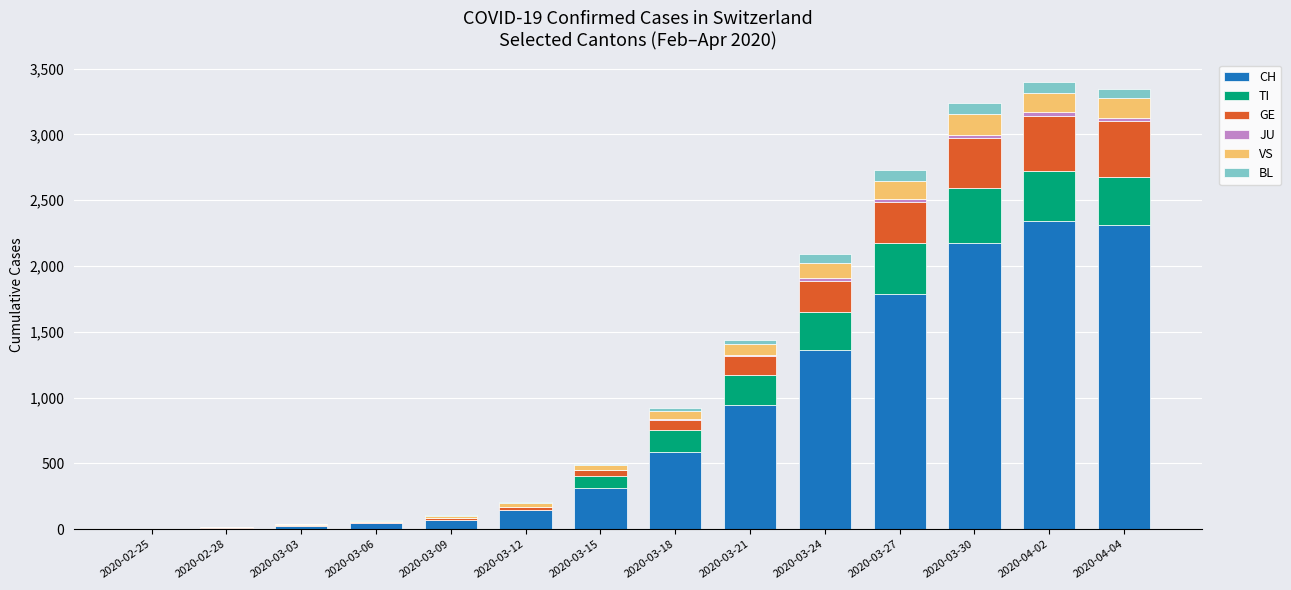

True or false: JU has a value of 48 at 2020-04-04.

False